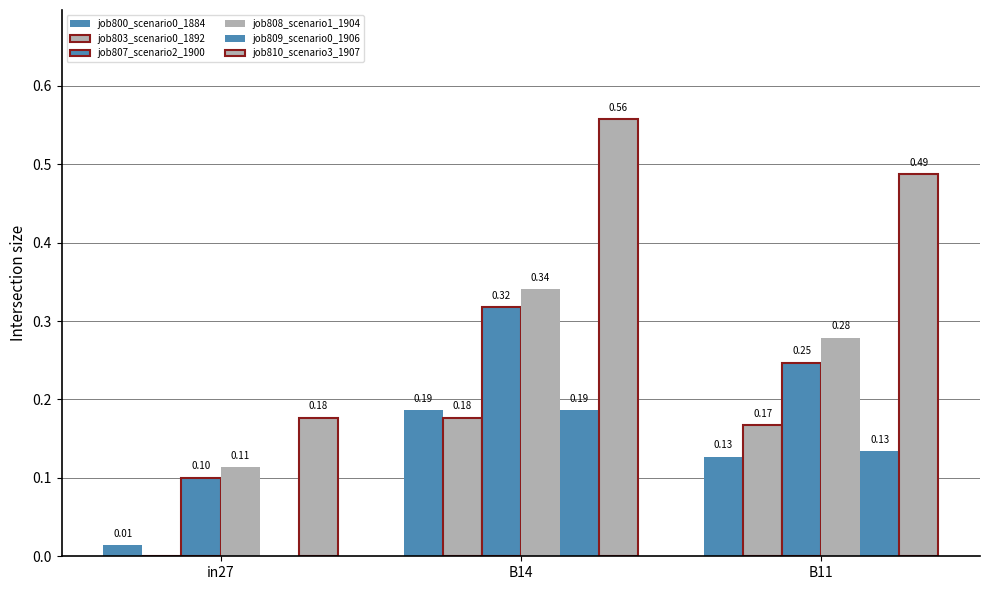

The value of job809_scenario0_1906 at B14 is 0.1. True or false?

False